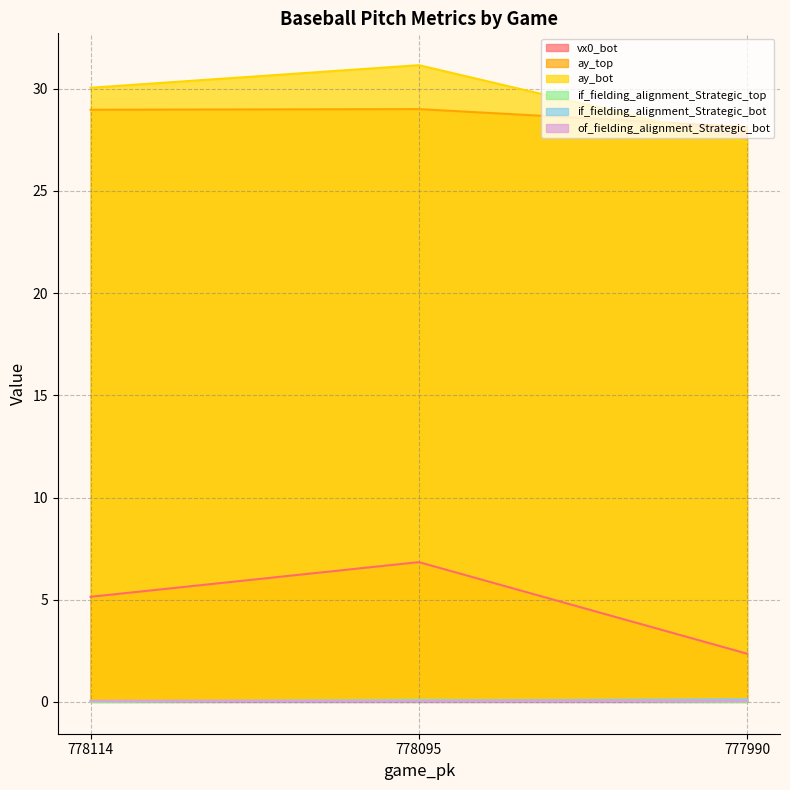

Which category has the highest value in the if_fielding_alignment_Strategic_top series?

778095